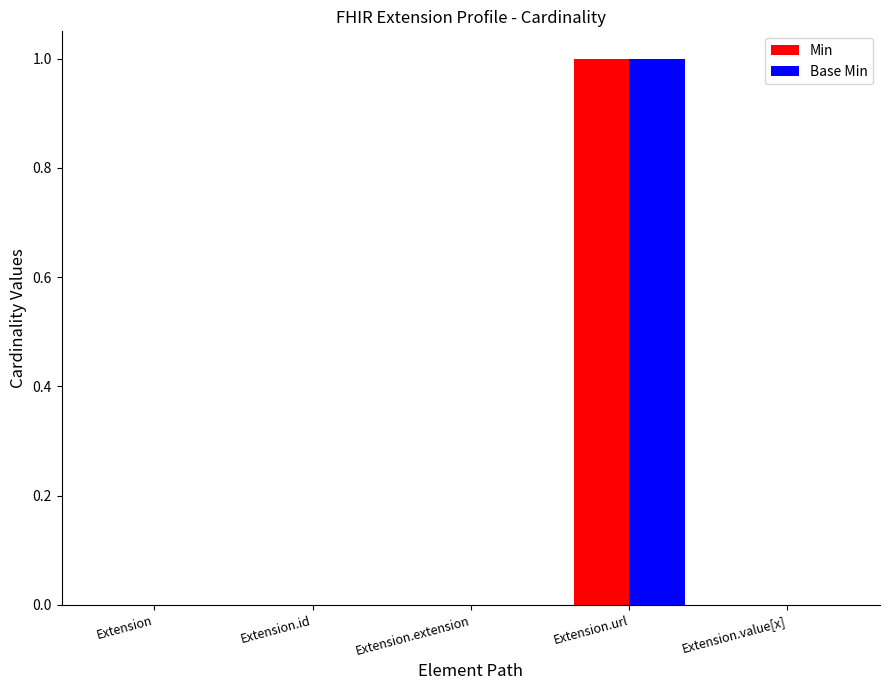

The value of Min at Extension.value[x] is 0. True or false?

True